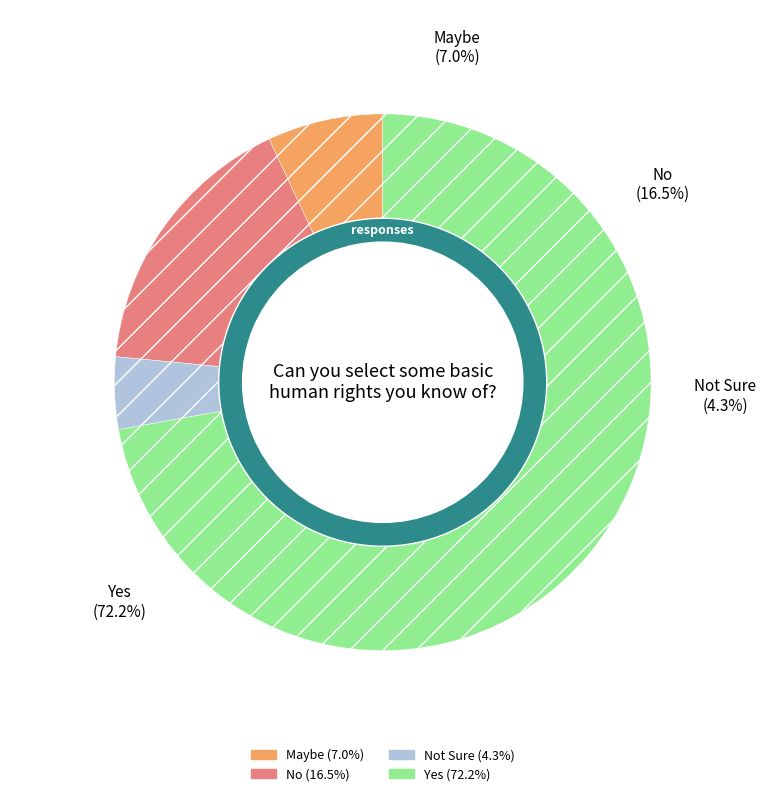

To the nearest percent, what is the difference between the largest and smallest slice percentages?

68%